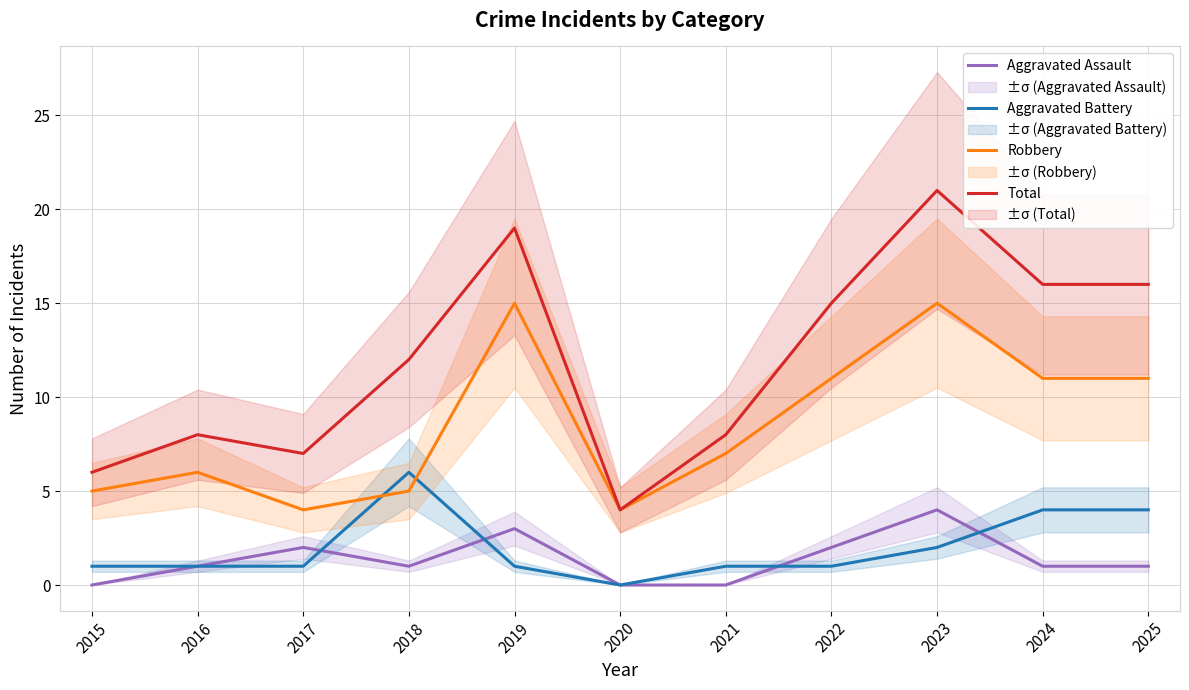

Count the number of categories in the chart.

11